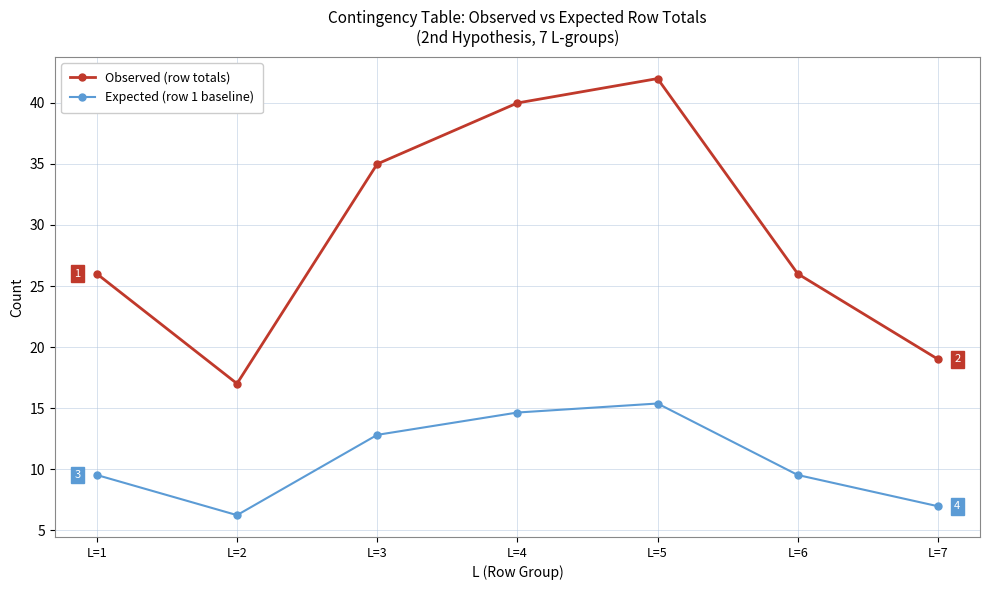

True or false: Observed (row totals) has a value of 26.0 at L=6.

True